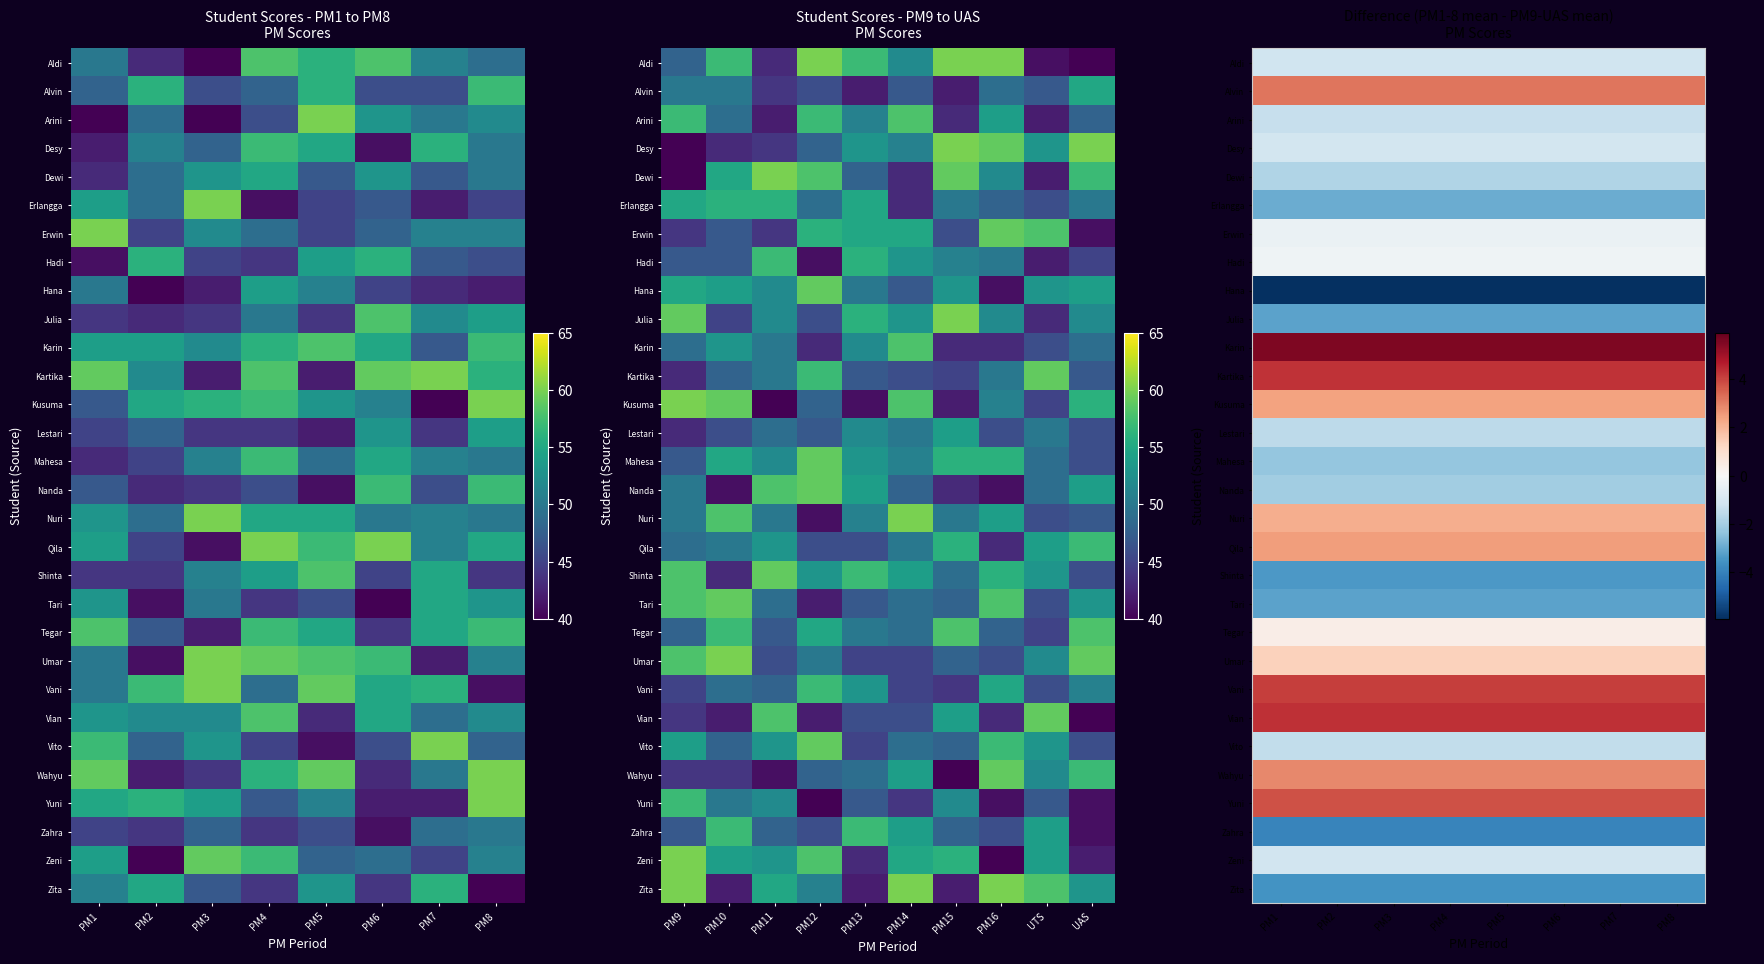

Is it true that Zeni equals -0.3 at PM8?

False